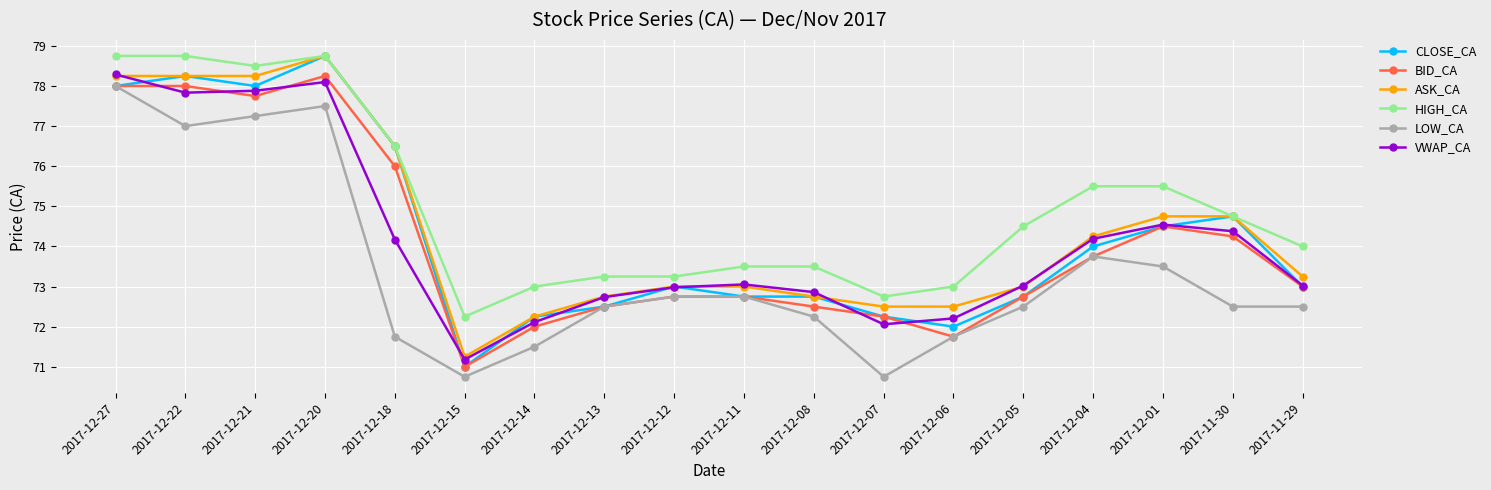

Which series has the largest total across all categories?

HIGH_CA